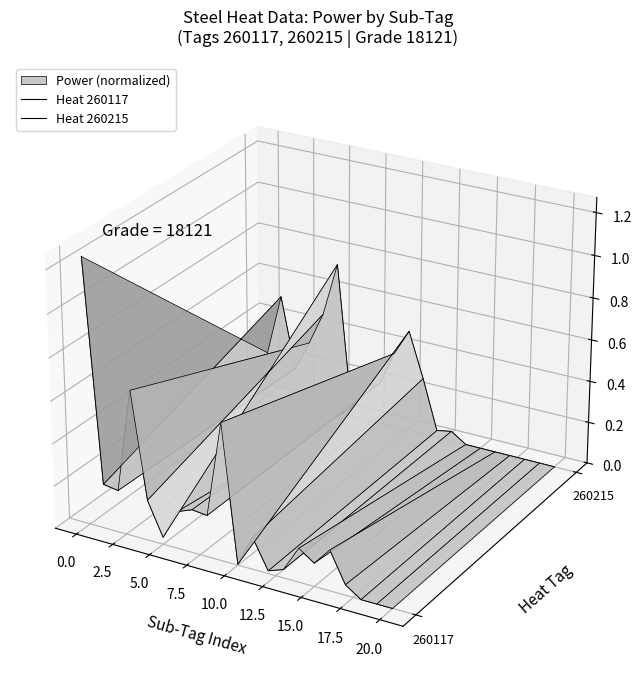

Does the chart display data point markers on the line(s)?

No